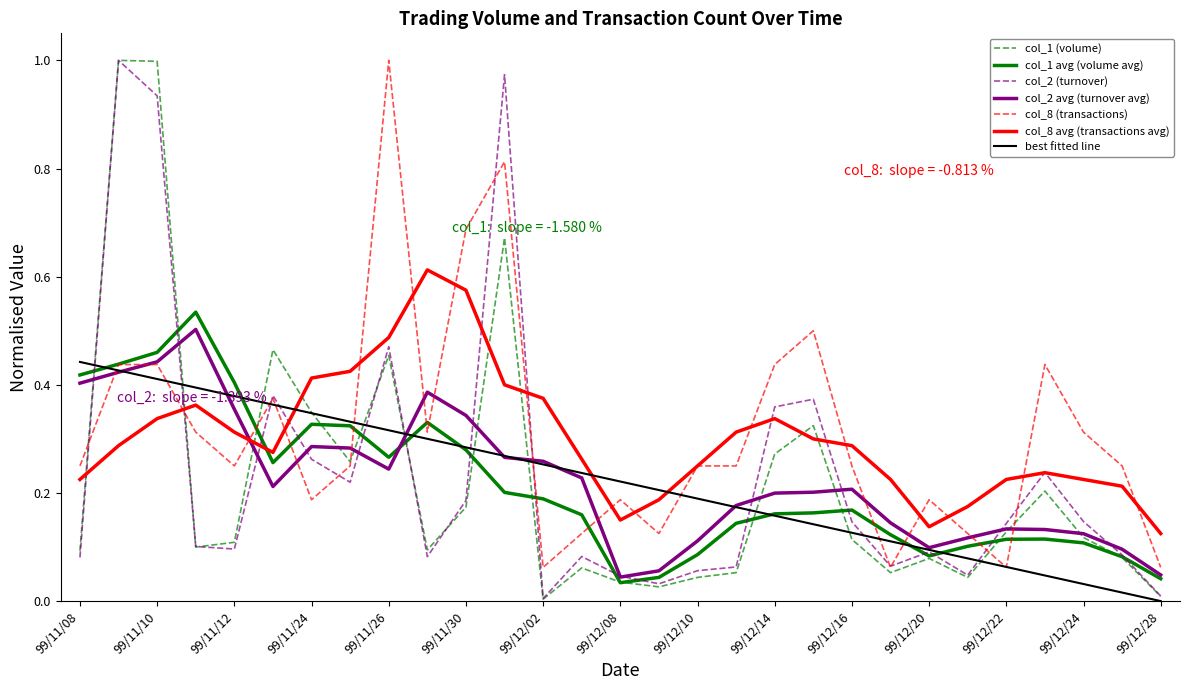

True or false: col_1 (volume) and col_8 avg (transactions avg) cross at least once.

True